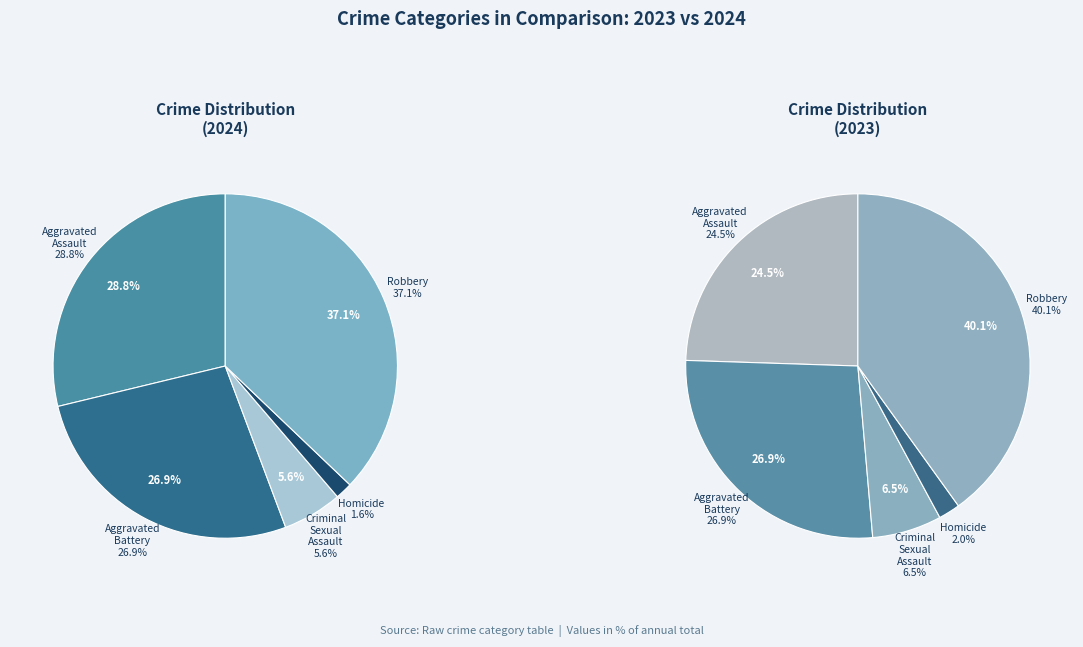

Is Robbery the majority of the pie?

No